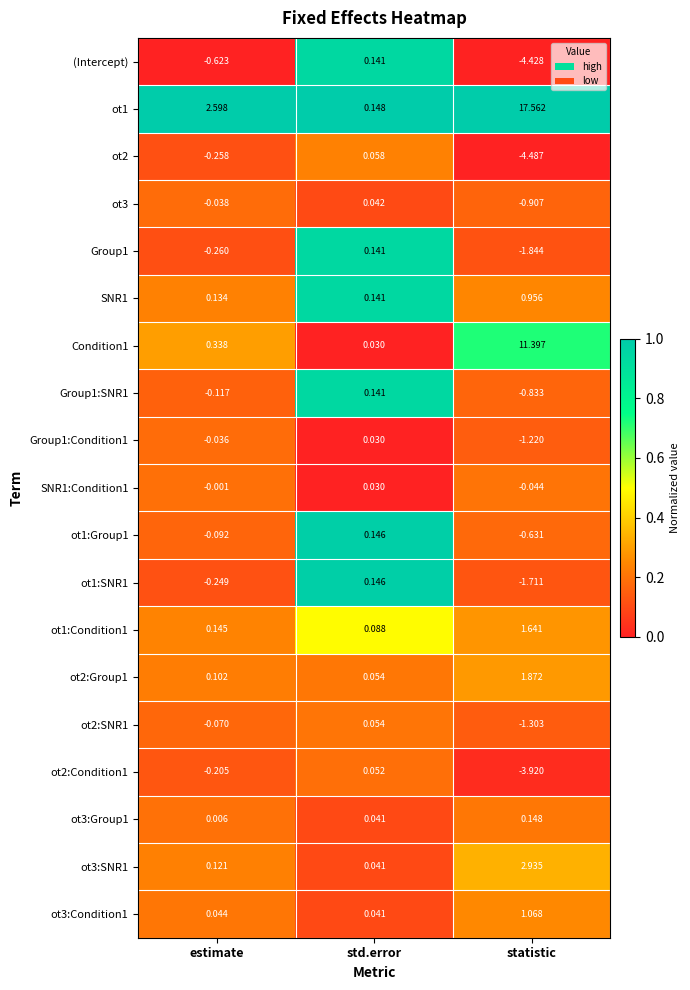

Where does the Group1 series first go above 0?

std.error